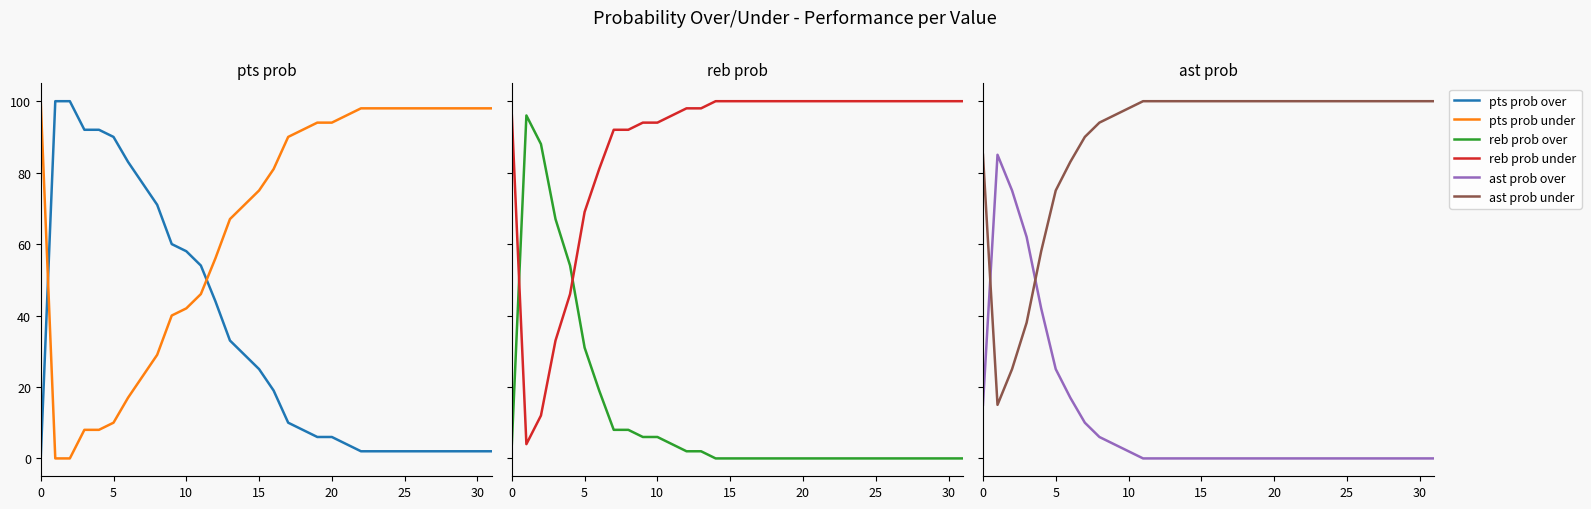

What is the total value across all series at 24?

300